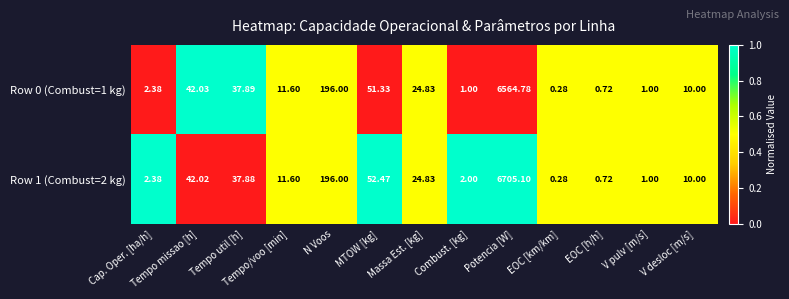

At which label does Row 1 (Combust=2 kg) first exceed 11?

Tempo missao [h]